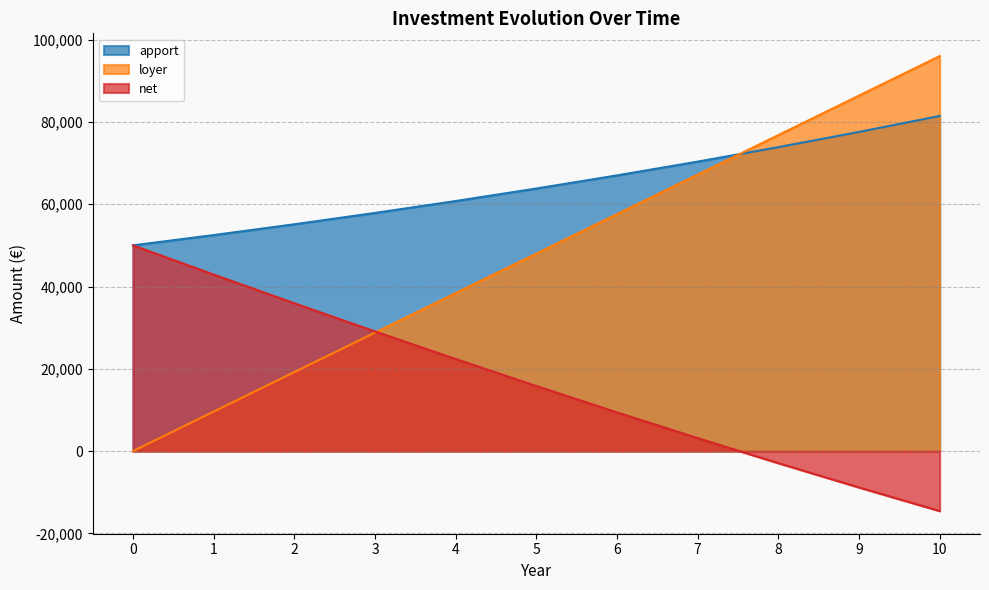

What is the difference between the second highest and second lowest values in the net series?

51733.6